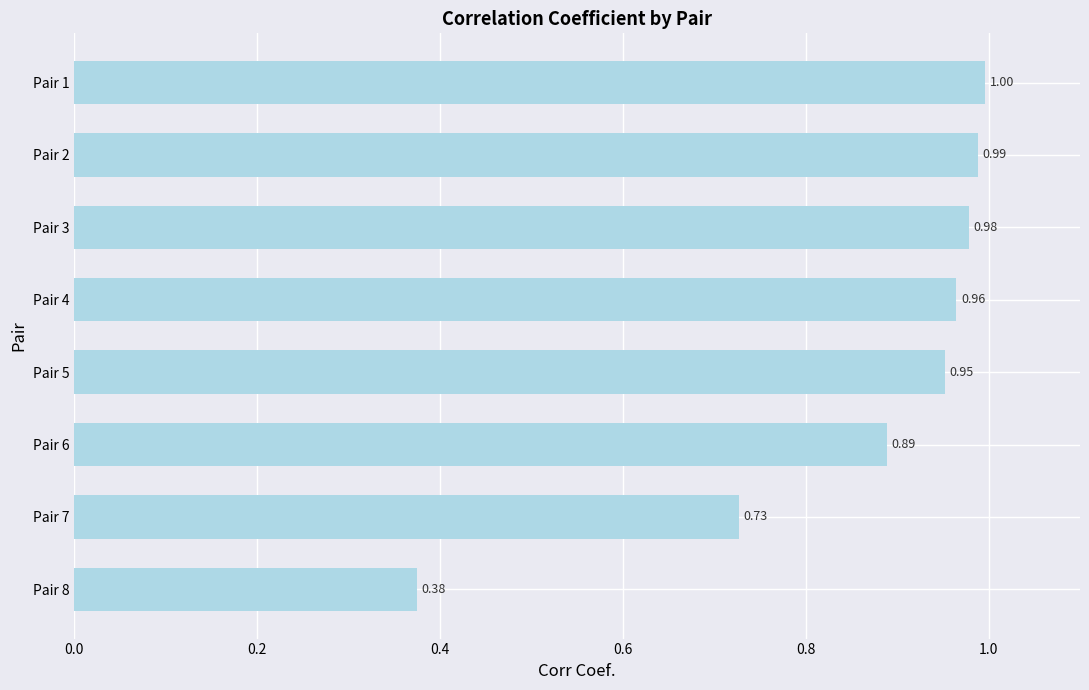

Which has a higher value, Pair 2 or Pair 7?

Pair 2